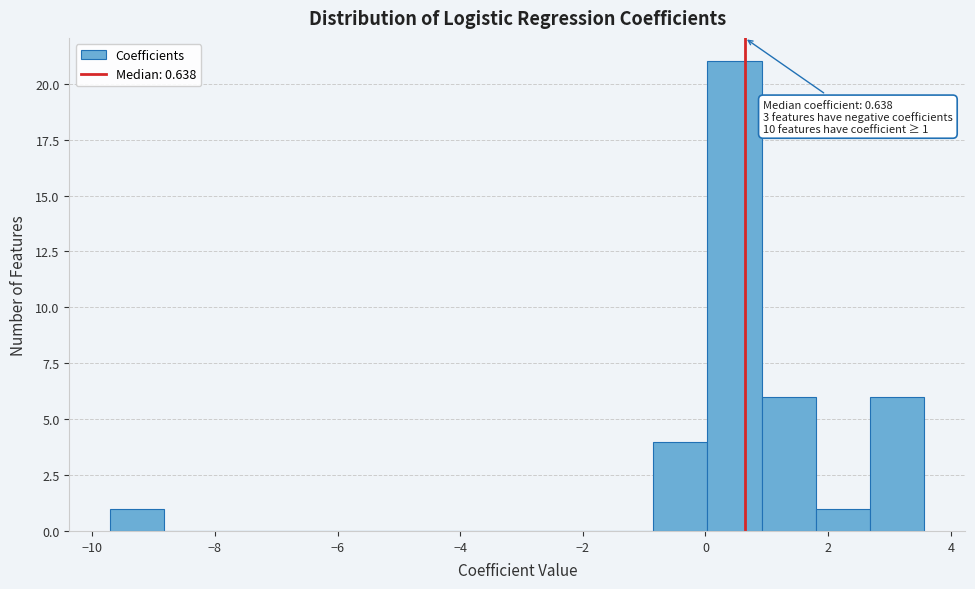

Which range on the x-axis has the tallest bar?

0.0 to 1.0